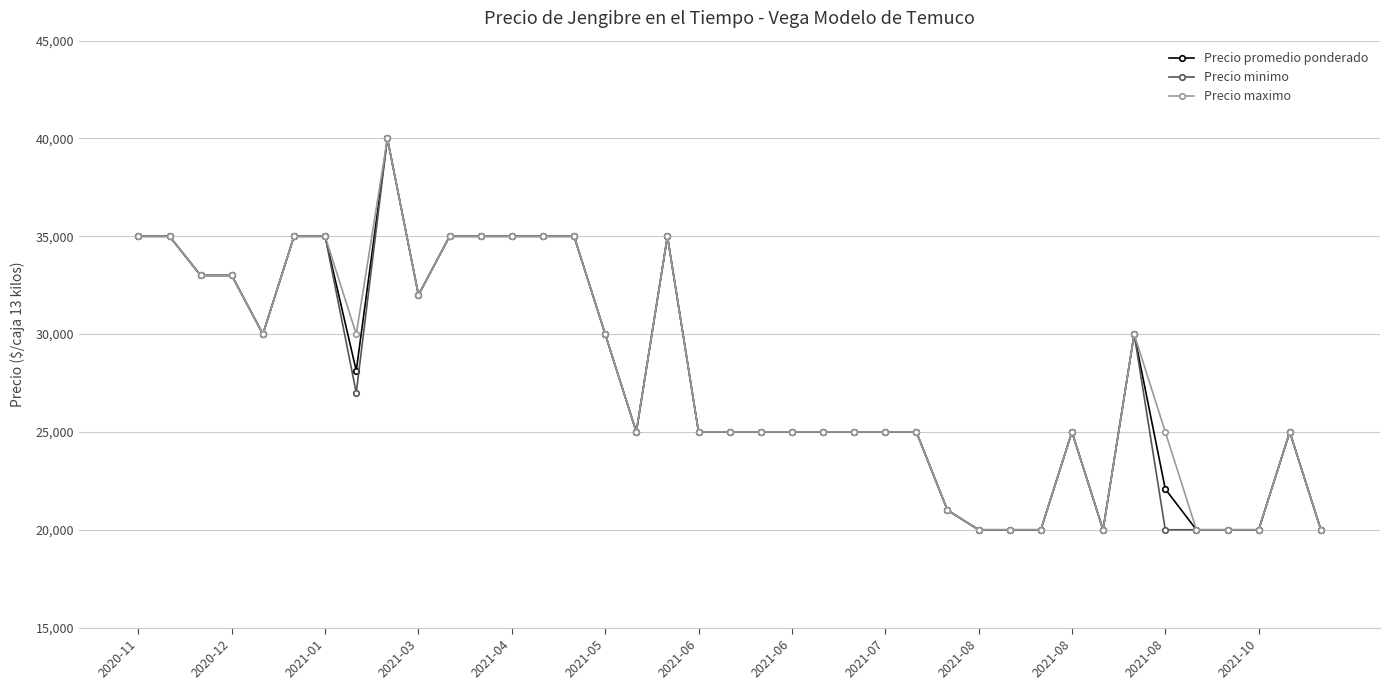

What is the minimum value for Precio promedio ponderado?

20000